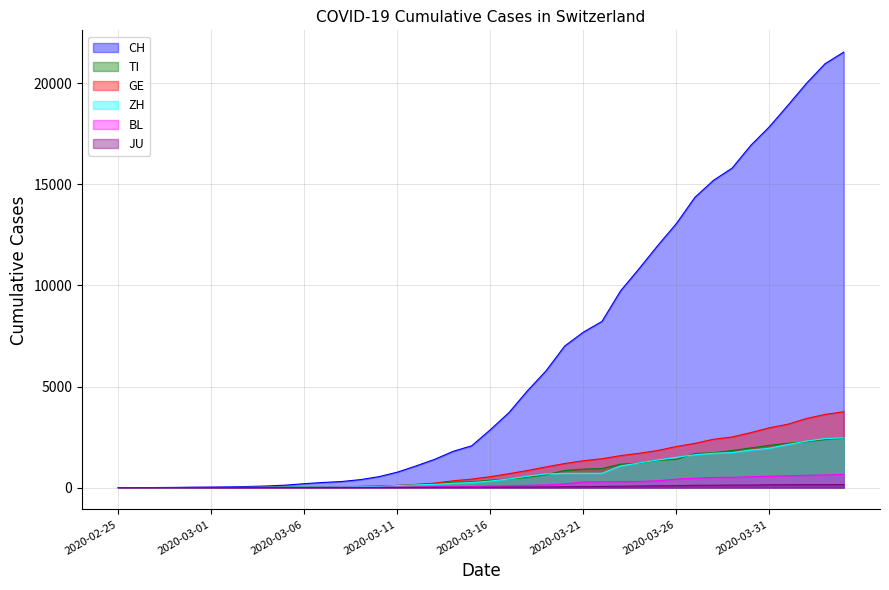

Reading left to right, list all the values displayed in this chart.

CH: 0	2	6	13	23	29	40	59	83	125	197	257	303	396	542	766	1072	1398	1795	2071	2863	3709	4792	5780	7004	7685	8216	9724	10828	11967	13051	14353	15192	15795	16917	17836	18902	19991	20959	21529
TI: 0	1	1	1	2	2	4	8	13	25	28	41	49	61	75	108	163	206	265	293	368	426	511	638	849	916	945	1162	1209	1354	1401	1688	1727	1837	1962	2091	2195	2271	2377	2442
GE: 0	1	1	4	8	9	10	13	14	17	25	38	40	56	76	109	150	222	340	423	544	692	848	1027	1194	1331	1430	1582	1699	1837	2033	2190	2393	2505	2721	2958	3137	3420	3621	3753
ZH: 0	0	2	2	6	7	10	13	15	23	29	34	40	49	62	101	140	163	218	250	326	429	568	679	711	711	711	1073	1221	1368	1500	1627	1701	1733	1859	1947	2136	2300	2428	2461
BL: 0	0	0	1	2	2	2	2	2	6	6	15	19	20	22	26	26	42	47	54	76	89	116	134	184	282	289	302	306	341	422	466	502	511	539	561	588	610	625	656
JU: 0	0	1	1	1	1	1	2	2	4	4	5	5	7	7	7	12	17	18	19	25	29	32	36	44	54	61	69	82	92	100	114	119	127	128	140	145	149	149	154